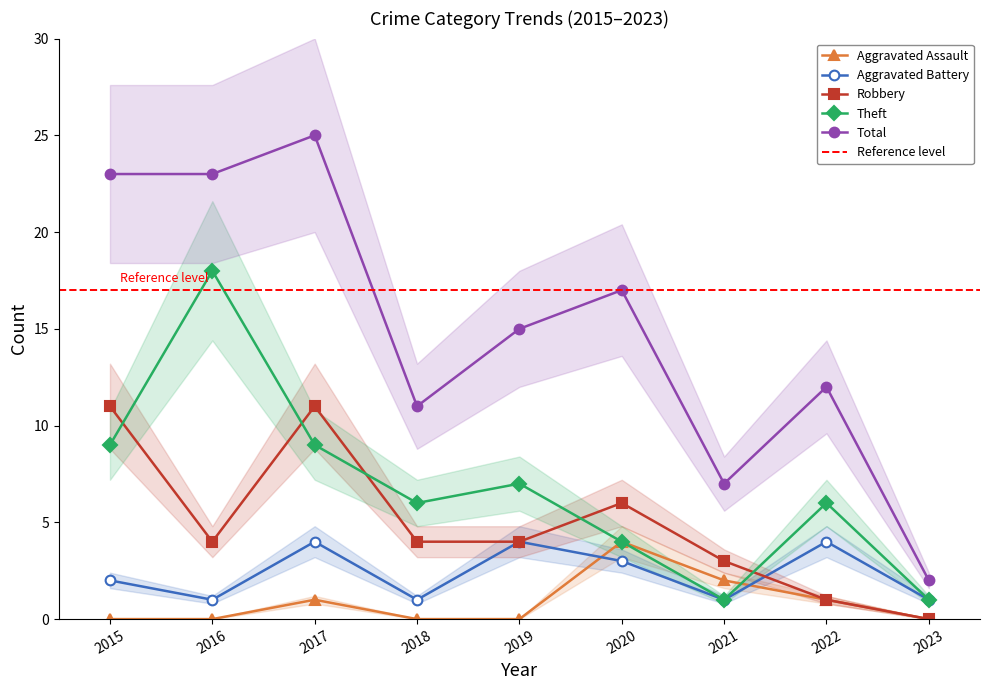

Between which two adjacent categories do Theft and Robbery first intersect?

2015 and 2016